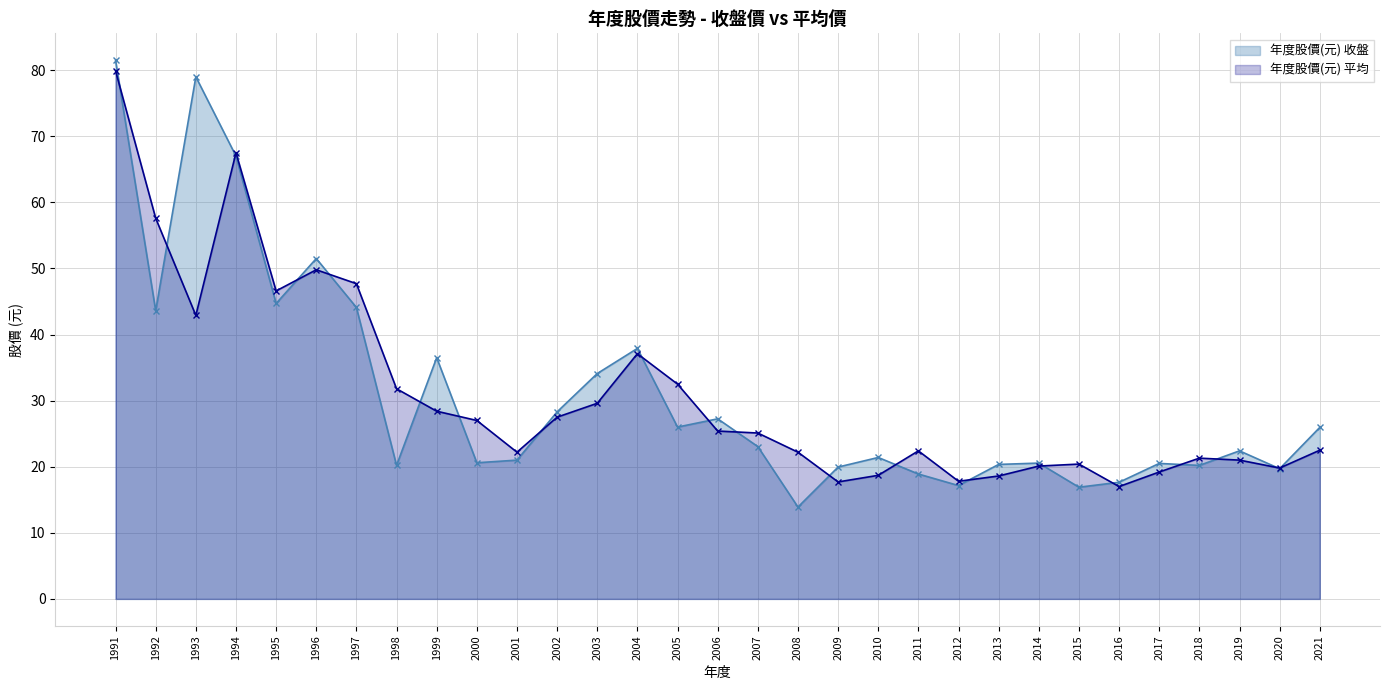

True or false: 年度股價(元) 平均 has more than 1 interior local peaks.

True